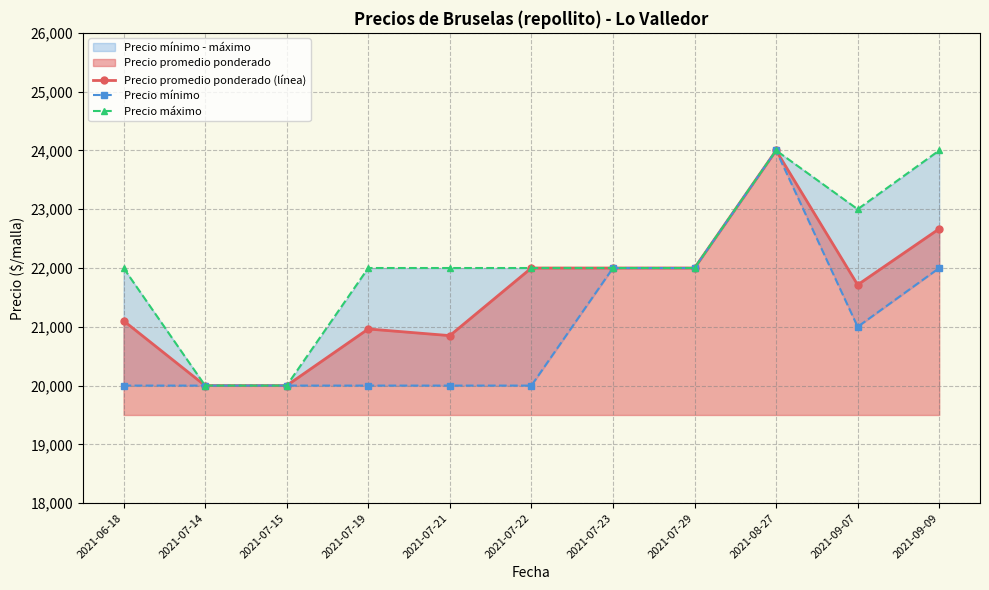

Which series has the largest range (max minus min)?

Precio promedio ponderado (línea)